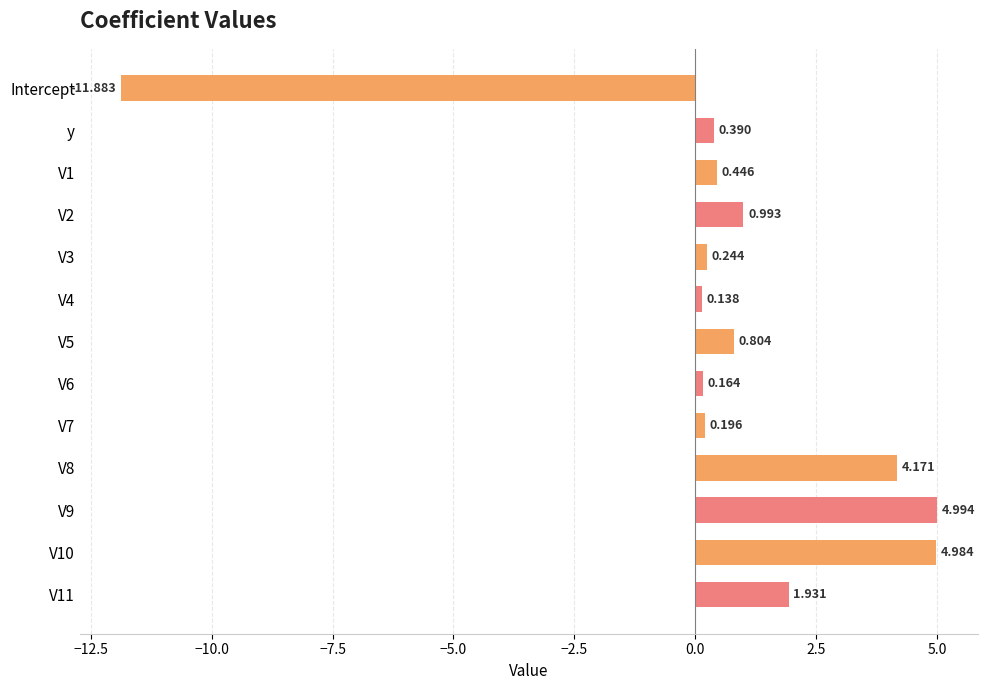

Which label corresponds to the smallest value in the chart?

Intercept